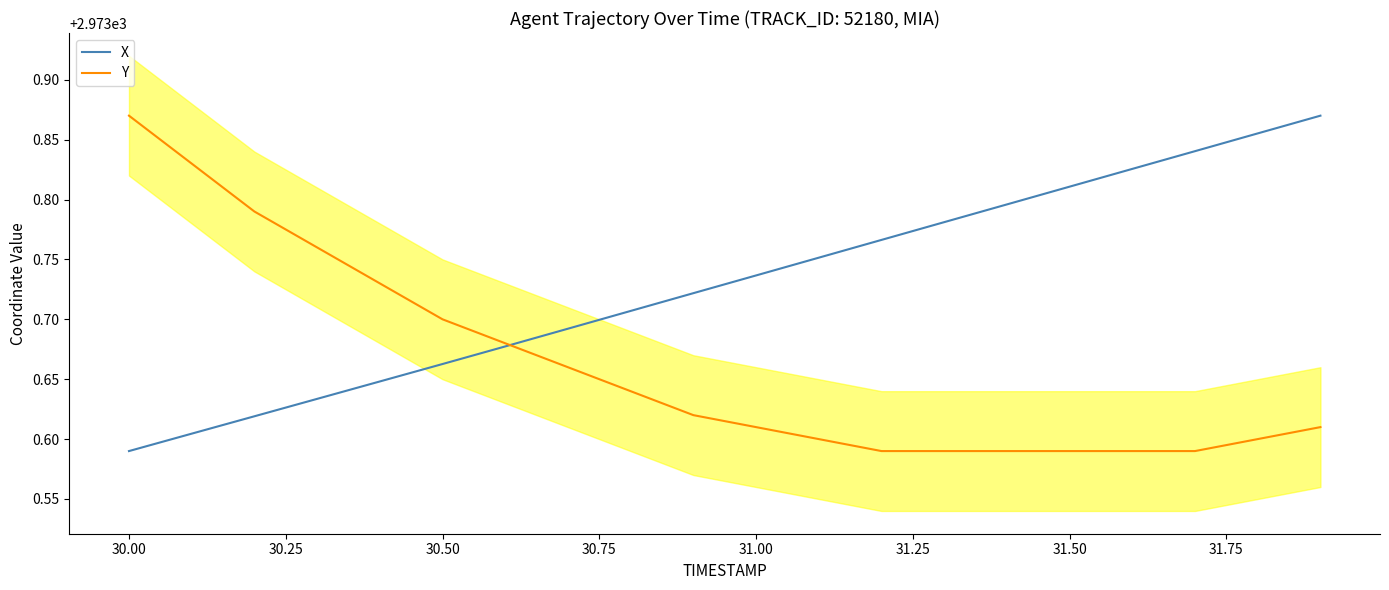

At which label does X reach its minimum?

30.00